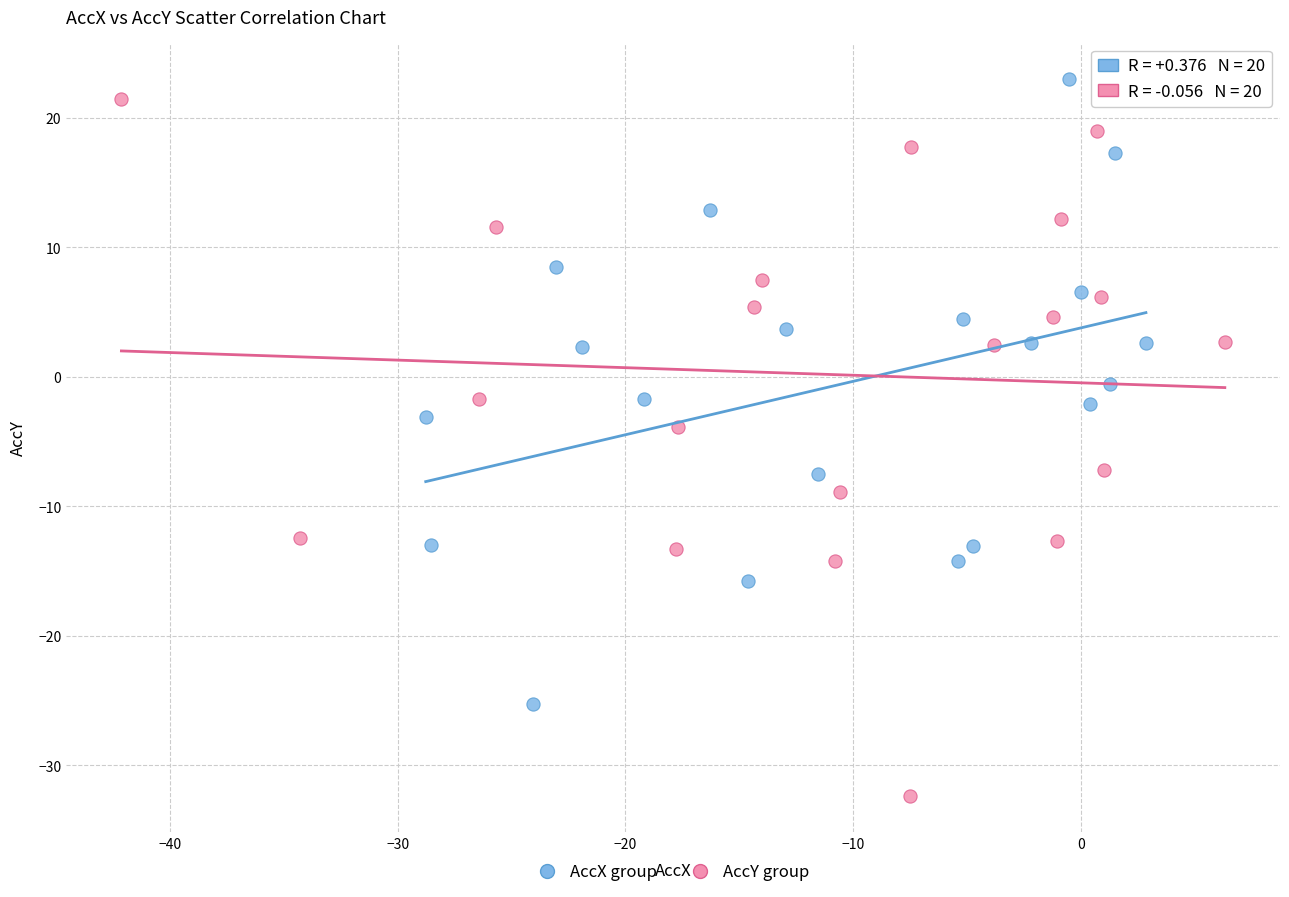

Which series reaches the maximum Y coordinate?

AccX group